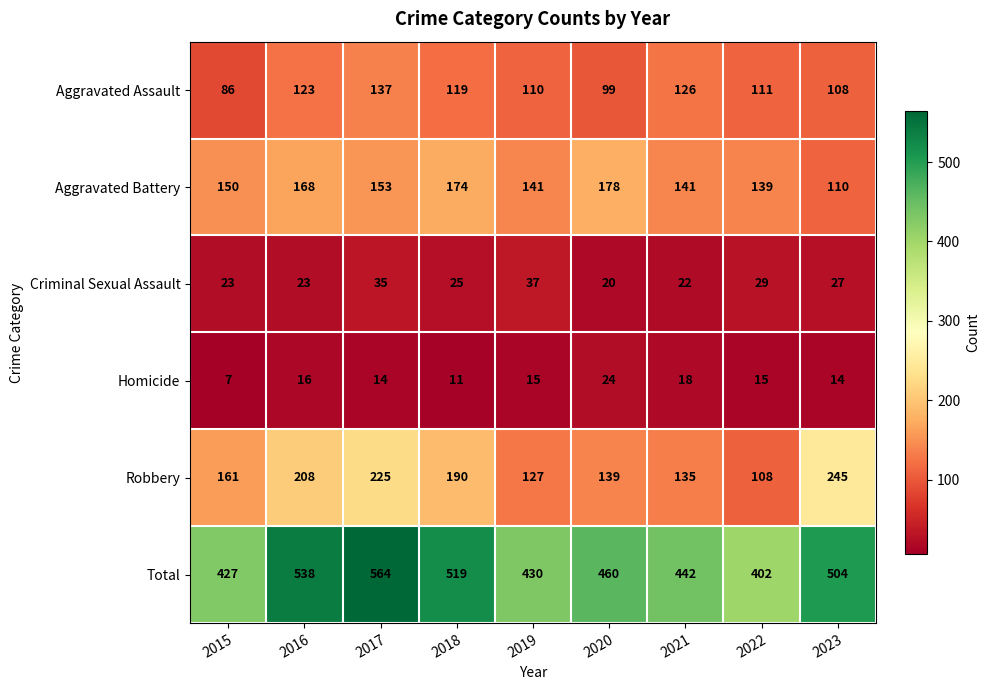

Is it true that Homicide equals 29 at 2016?

False